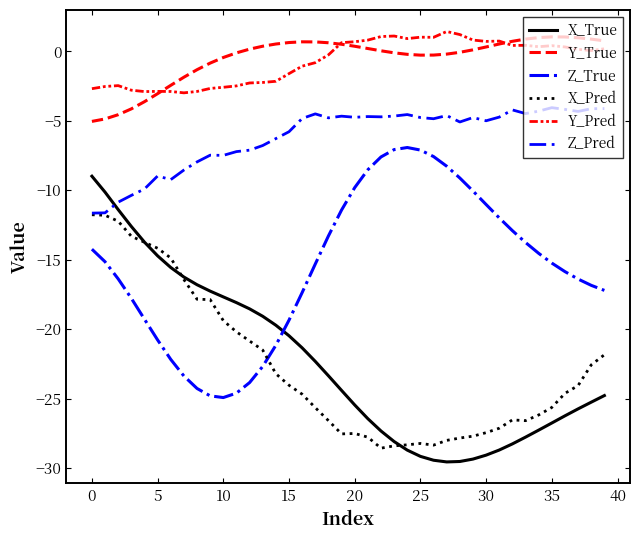

Does the chart display data point markers on the line(s)?

No